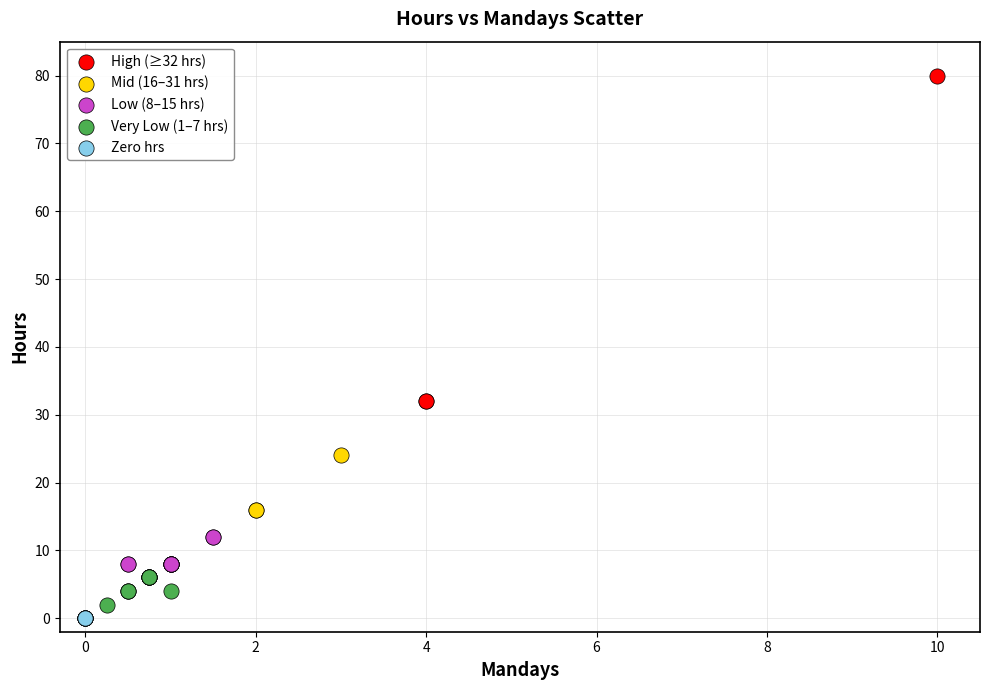

Which series contains the highest Y value?

High (≥32 hrs)